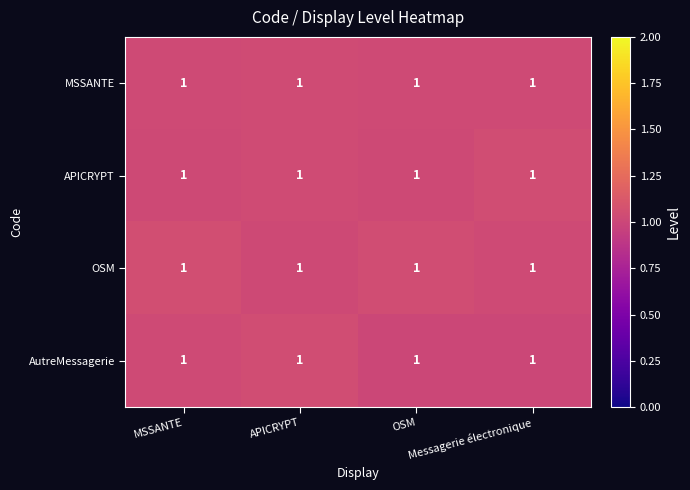

What is the average value of the OSM series?

1.0